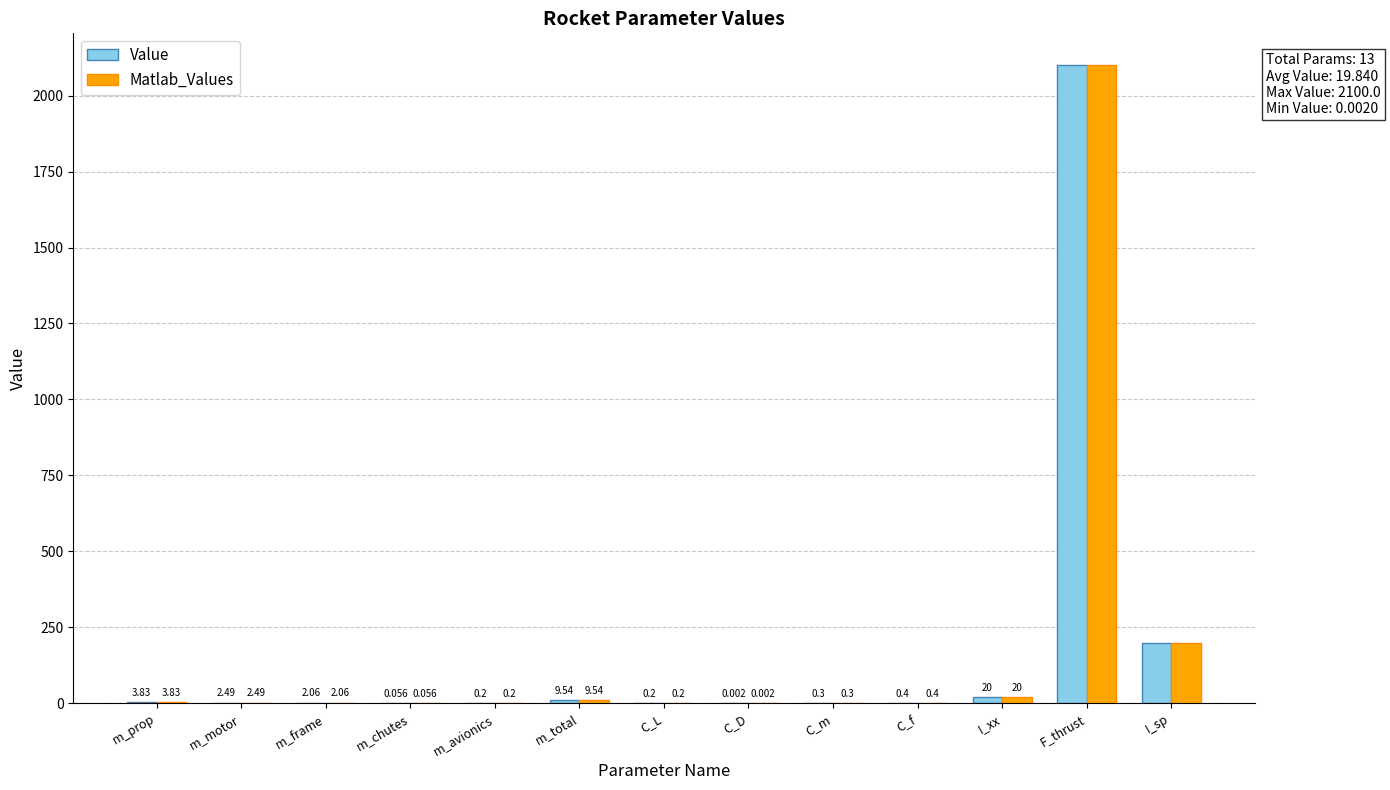

Where does the Matlab_Values series first go above 2?

m_prop